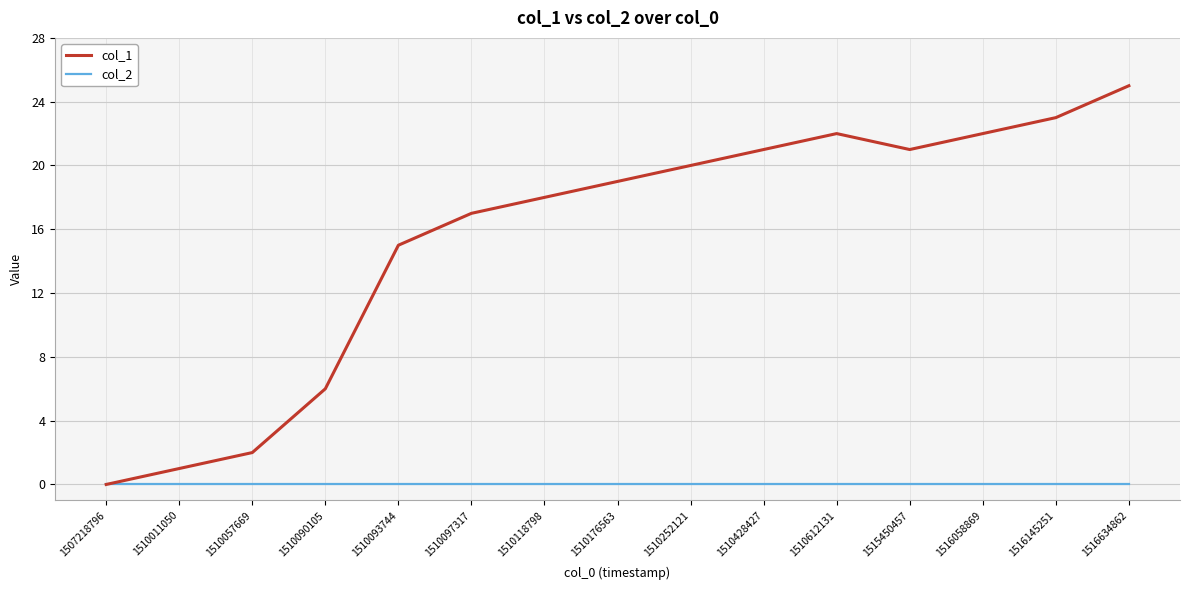

True or false: col_1 has a value of 14 at 1516058869.

False